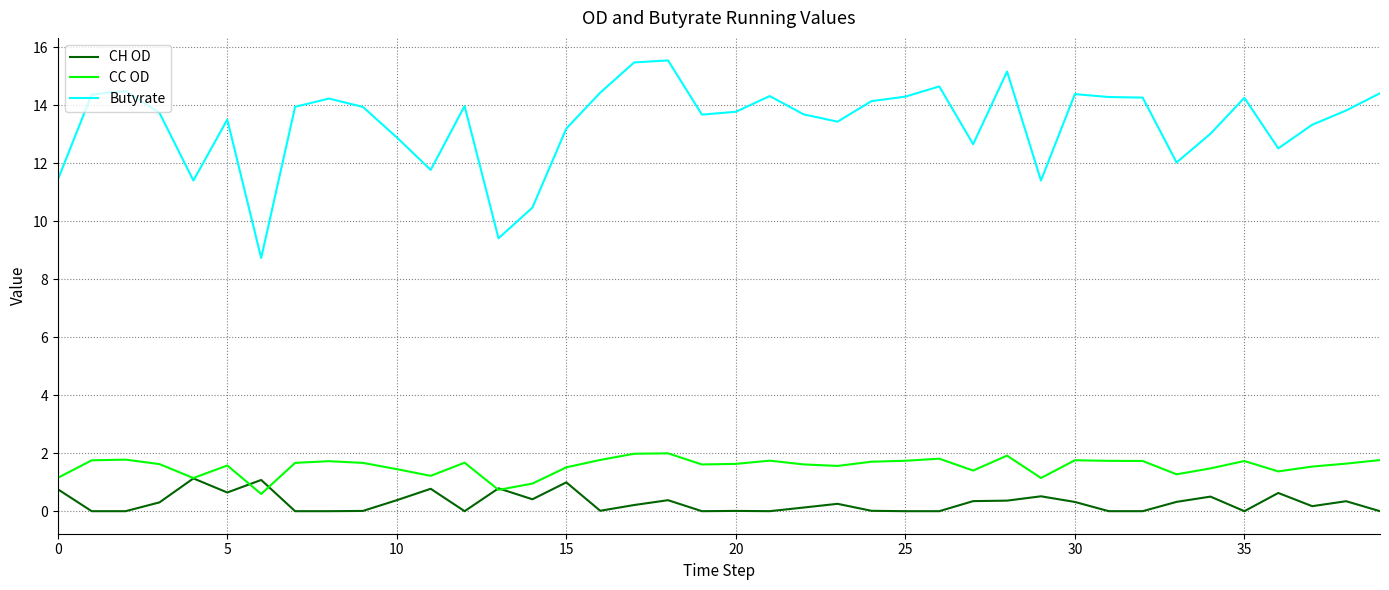

Which series has the widest spread of values?

Butyrate